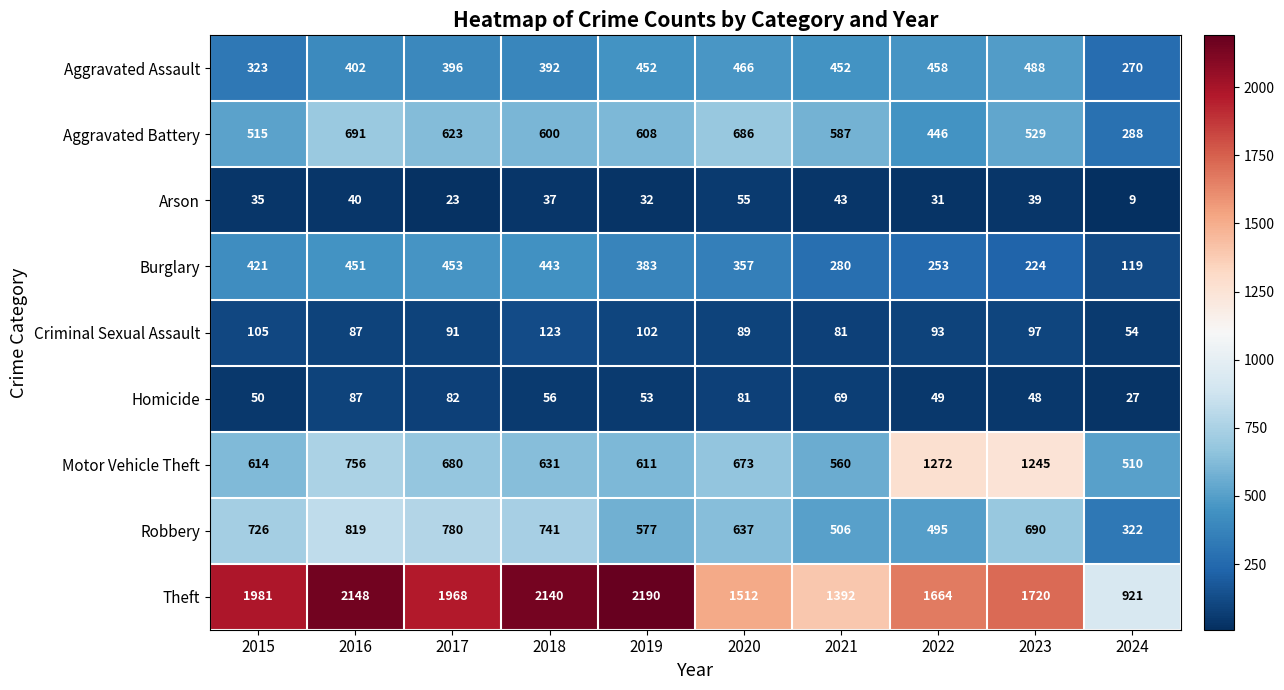

Which series has the largest range (max minus min)?

Theft